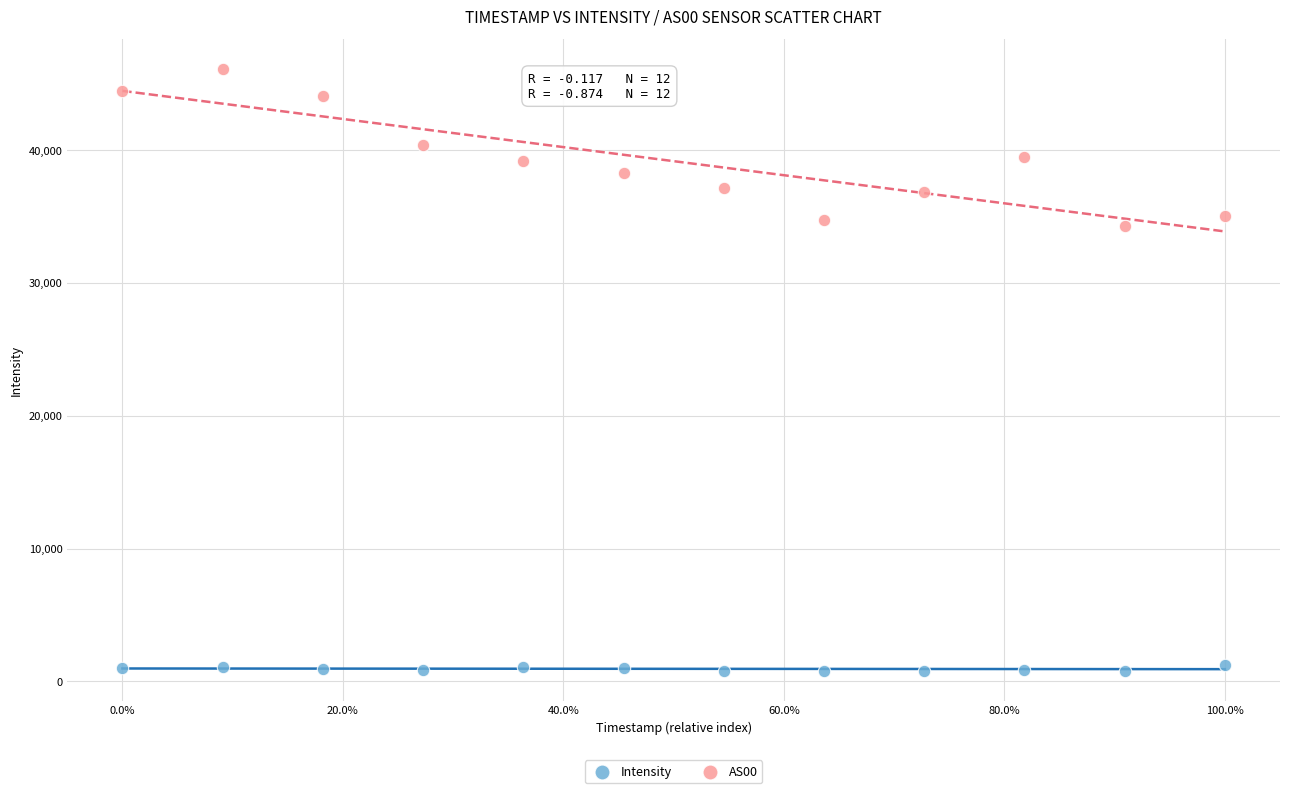

Which series contains the highest Y value?

AS00